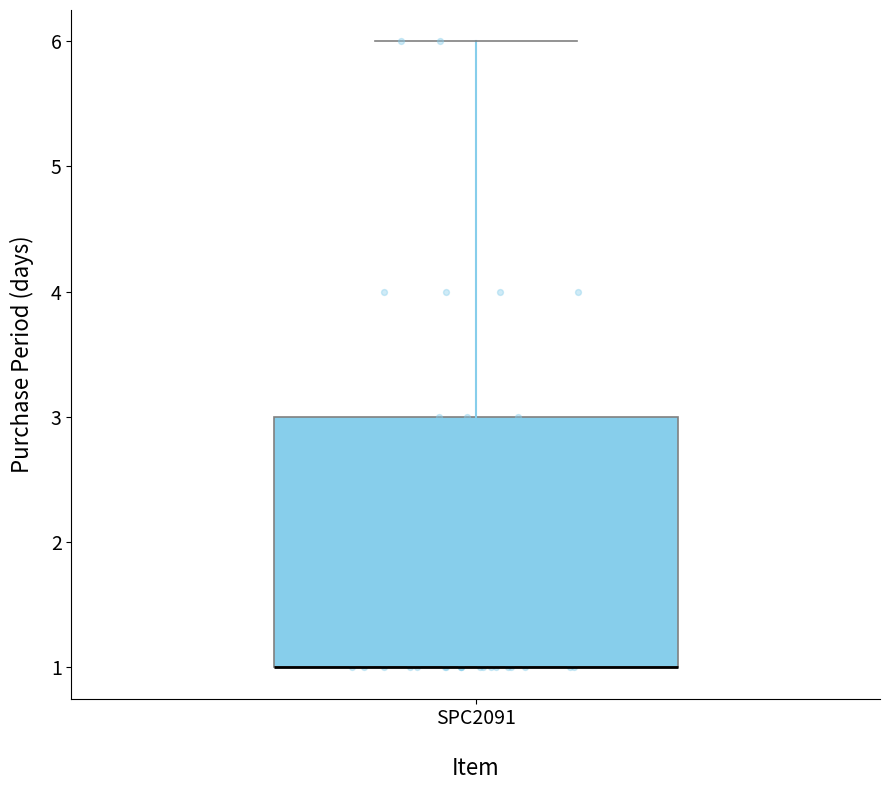

Read this box plot against the y-axis: the position of the median line, the range covered by the box, and the ends of both whiskers. The values are not printed on the chart, so give them approximately, as read against the axis.

median 1 (drawn on the box's lower edge), box 1 to 3, whiskers 1 to 6